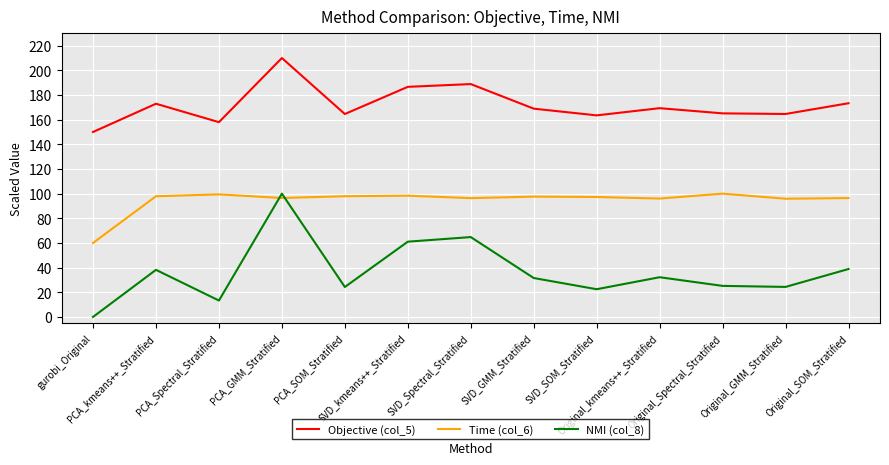

How many lines are shown in the chart?

3